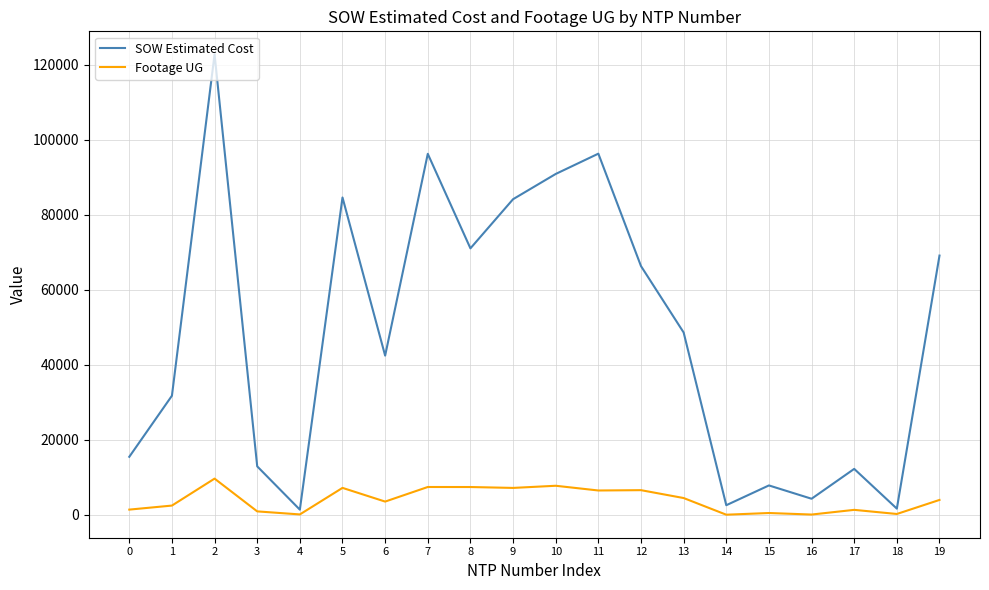

Rank the series by their average value, from highest to lowest.

SOW Estimated Cost, Footage UG